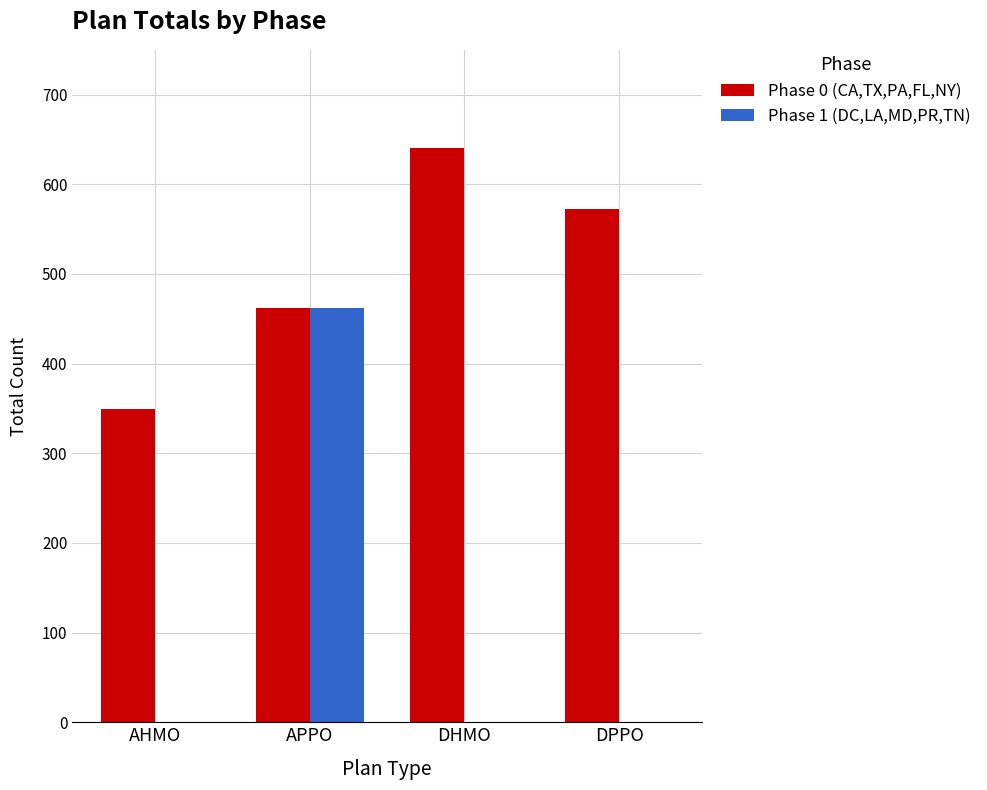

Count the number of categories in the chart.

4